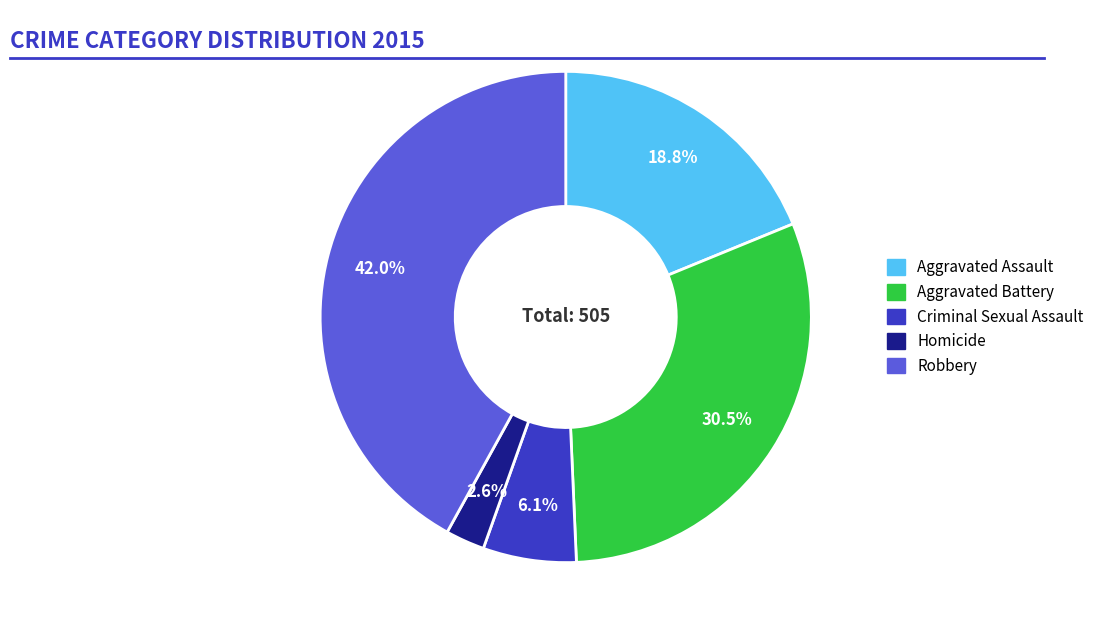

How many slices are in this pie chart?

5